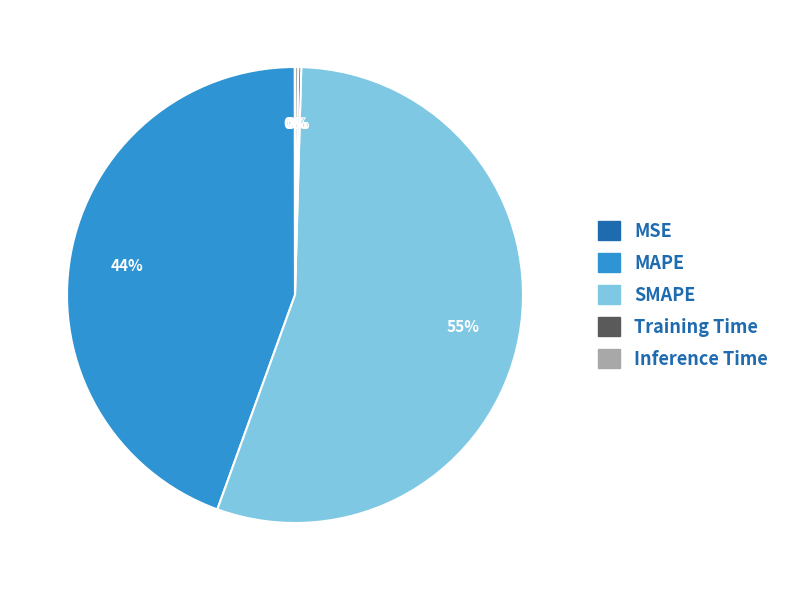

What is the largest slice in the pie chart?

SMAPE